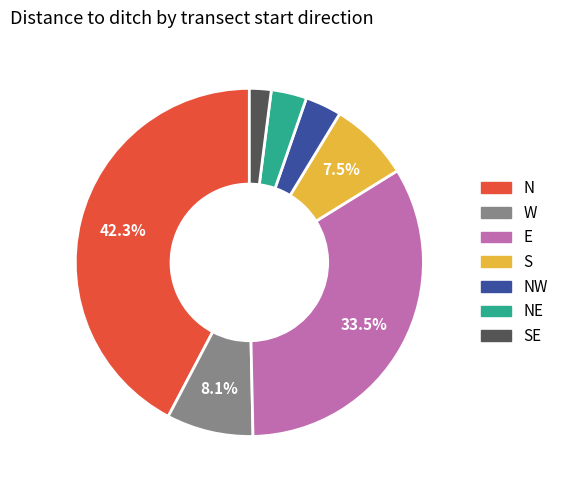

Is there a majority slice in this chart?

No